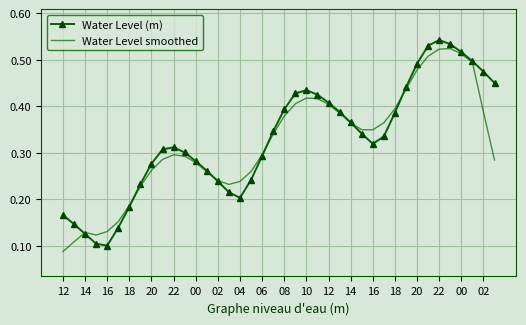

What are all the series names shown in the legend?

Water Level (m), Water Level smoothed